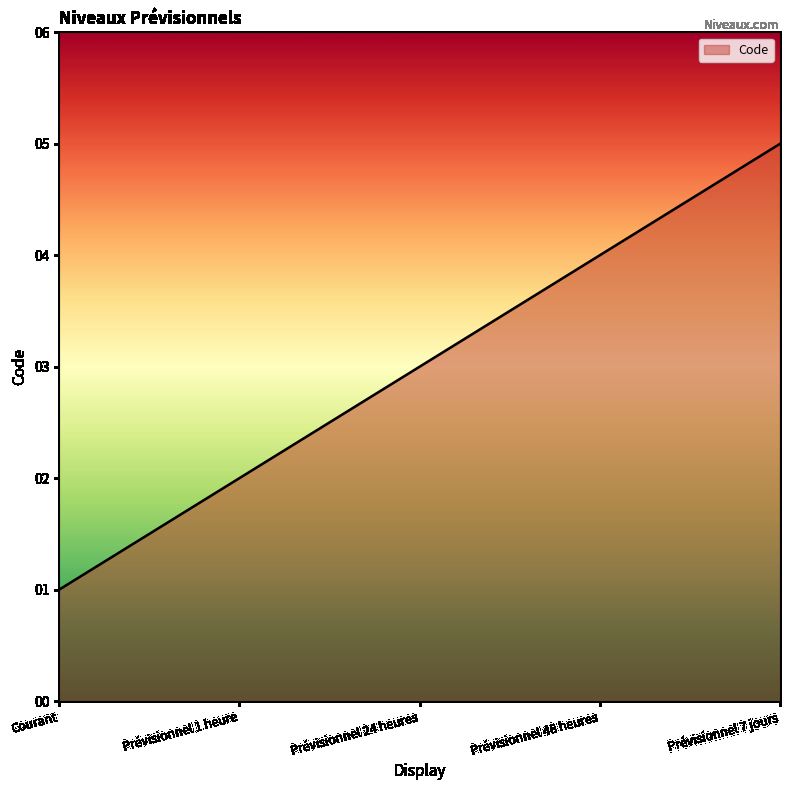

Does the chart have visible grid lines?

No